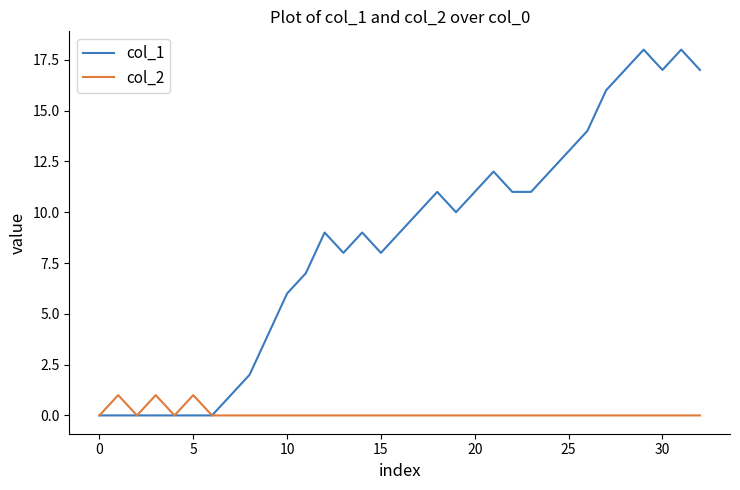

What is the difference between the second highest and minimum values in the col_2 series?

1